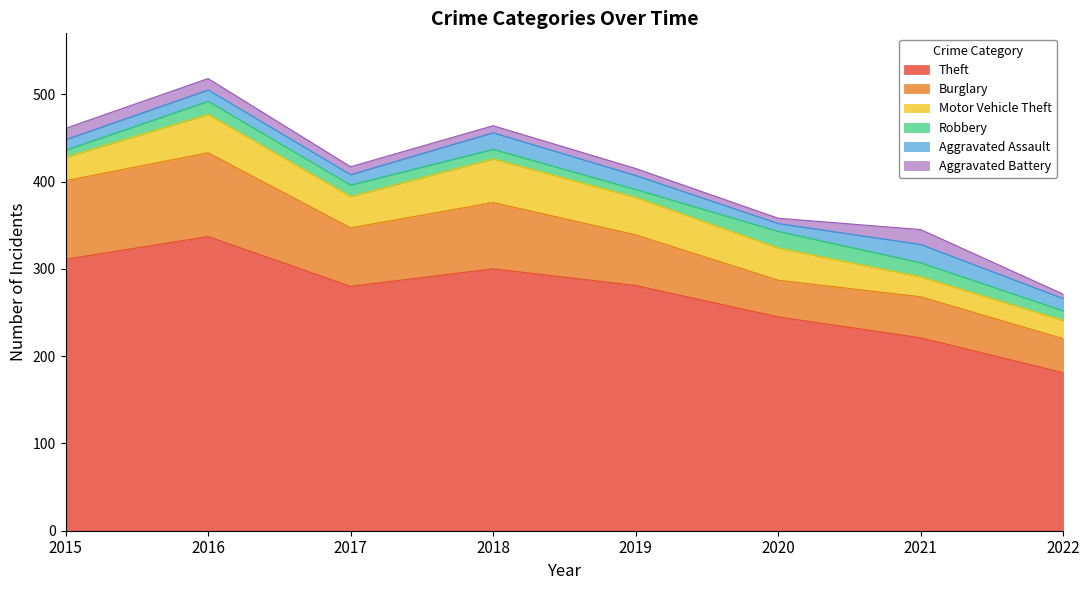

Where does the Burglary series first go above 67?

2015